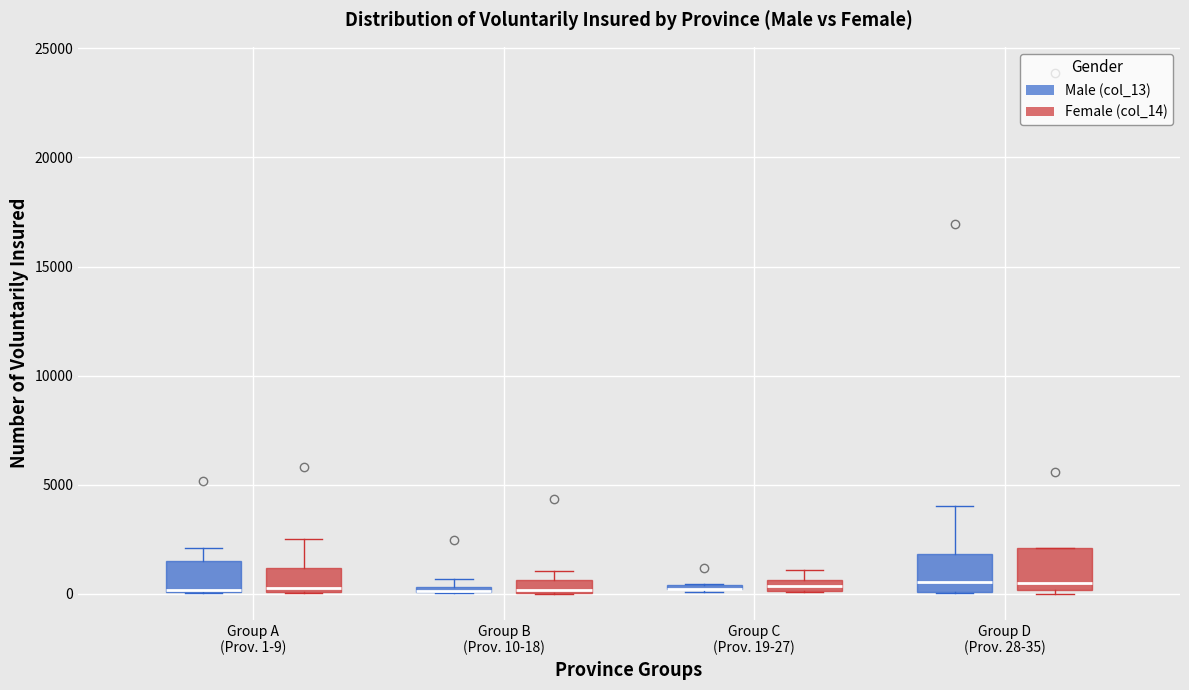

Where is the upper edge of the box for Group D (Prov. 28-35) (Female (col_14)) on the y-axis? The values are not printed on the chart, so give them approximately, as read against the axis.

2000